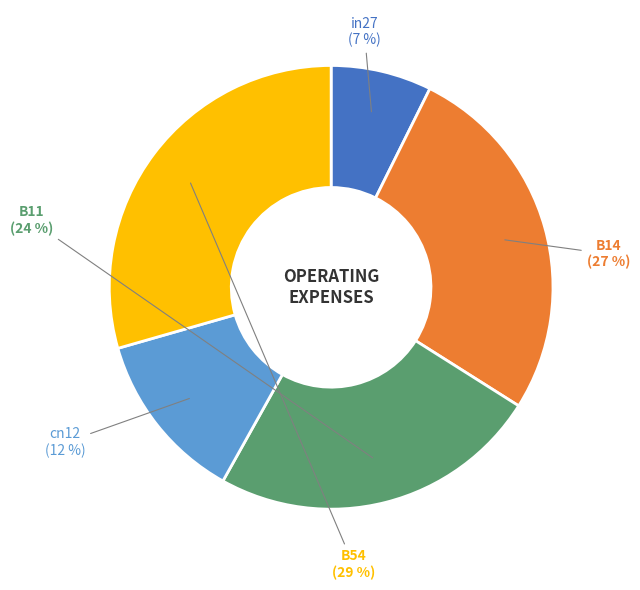

Rank the categories by value from lowest to highest.

in27, cn12, B11, B14, B54